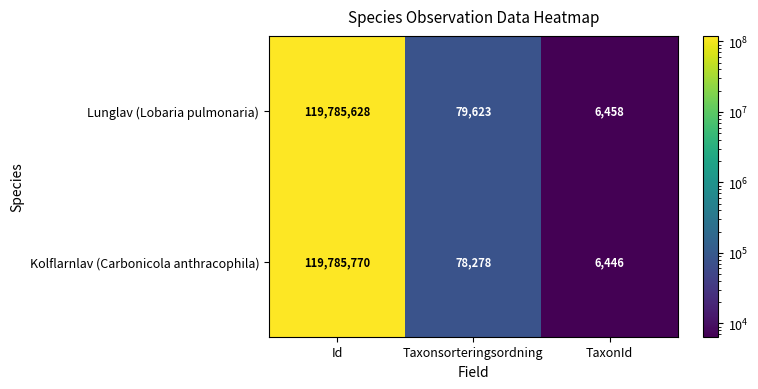

What is the sum of the Kolflarnlav (Carbonicola anthracophila) values at Id and TaxonId?

119792216